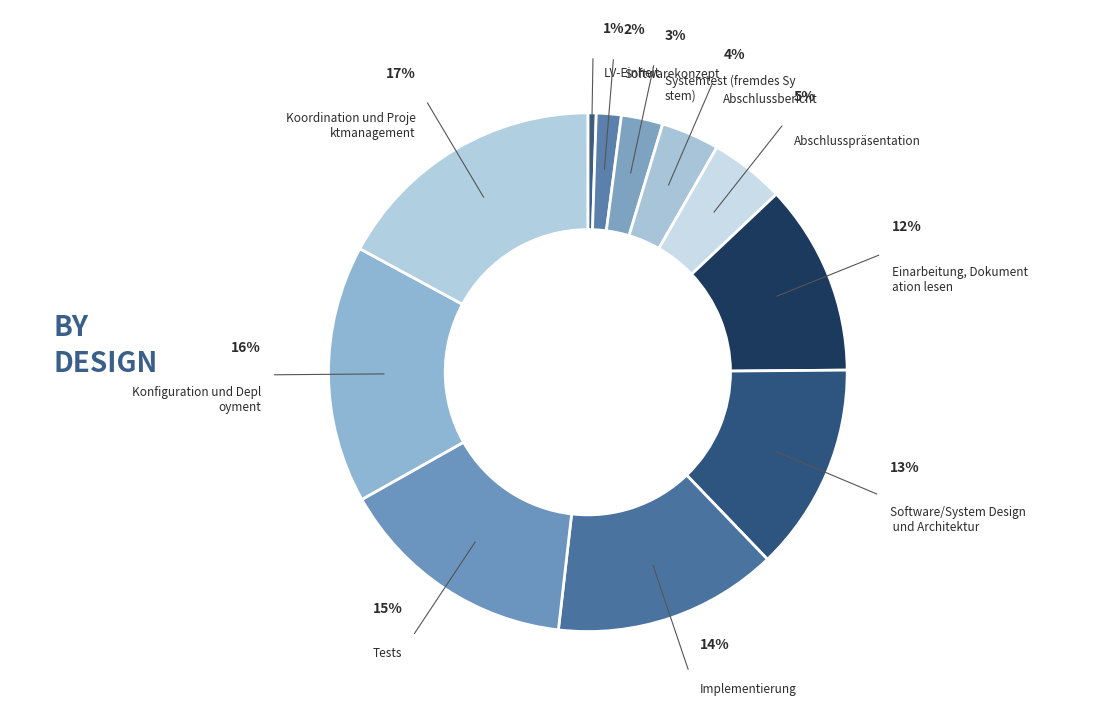

To the nearest percent, what is the difference between the Koordination und Projektmanagement and Tests slice percentages?

2%